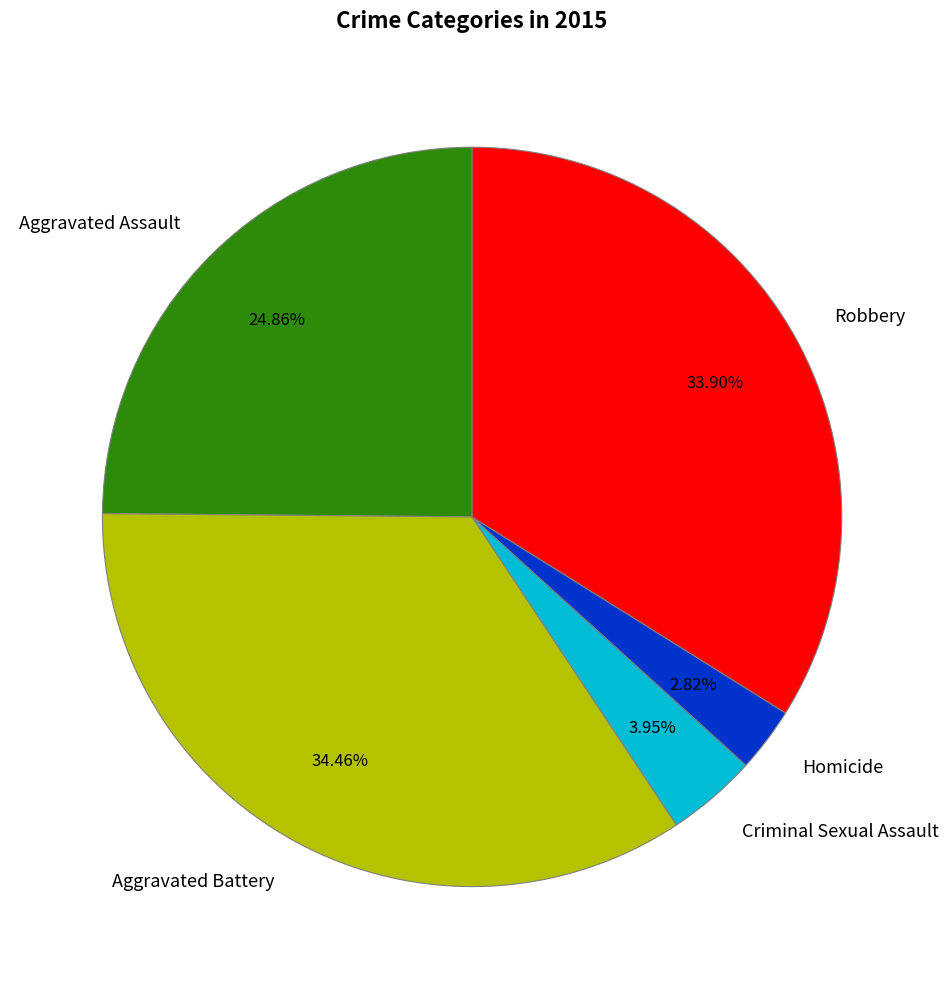

Does any single category account for the majority?

No